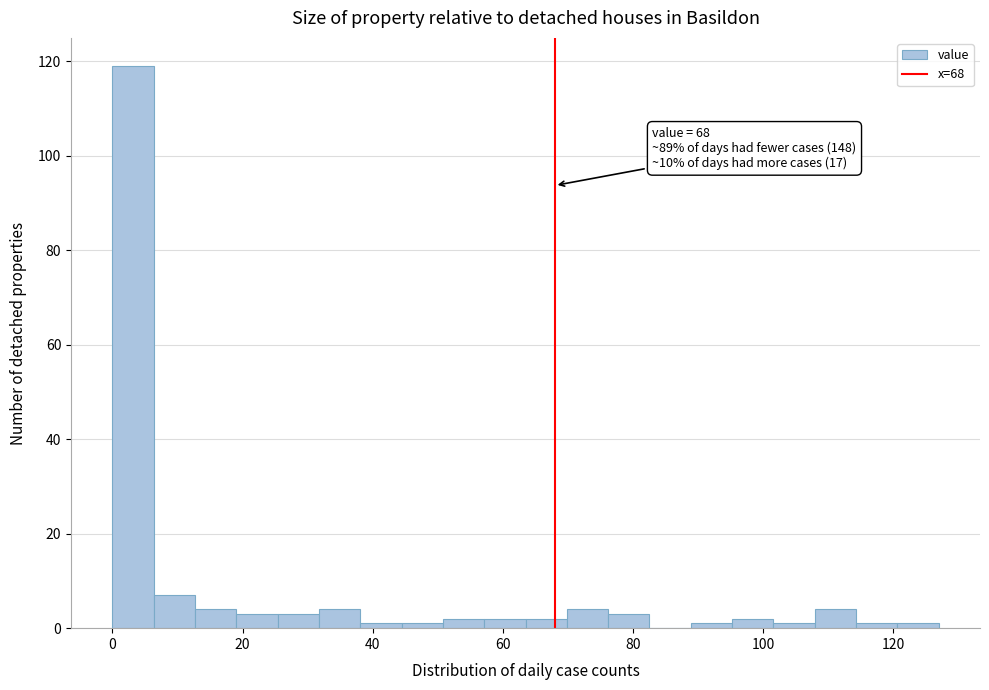

Around what value on the x-axis is the tallest bar? Give the approximate position of its centre, as read against the axis.

4